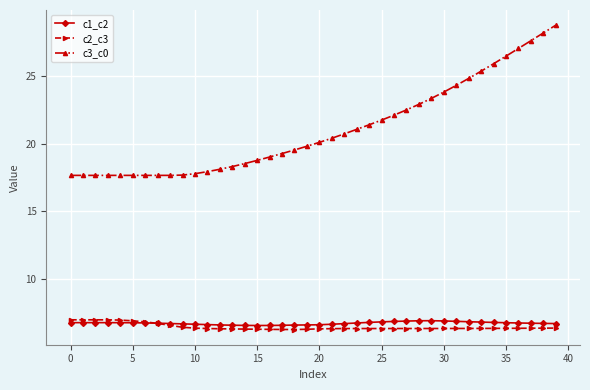

Count the c1_c2 values in the range 6 to 7.

40